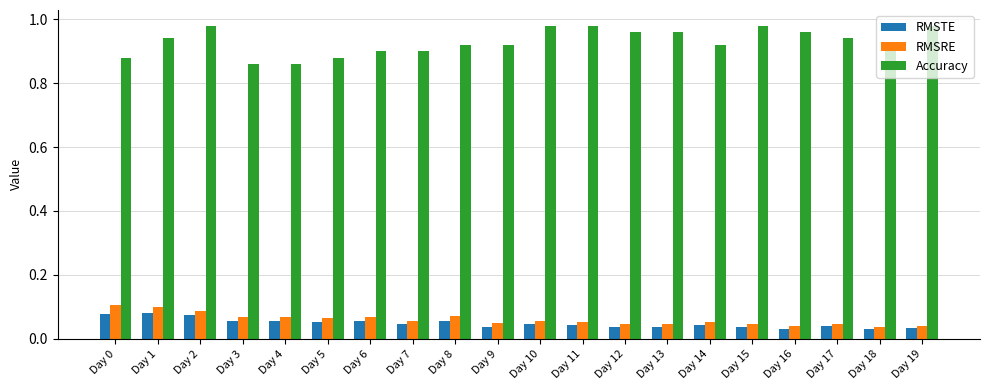

Count the number of data series in this chart.

3